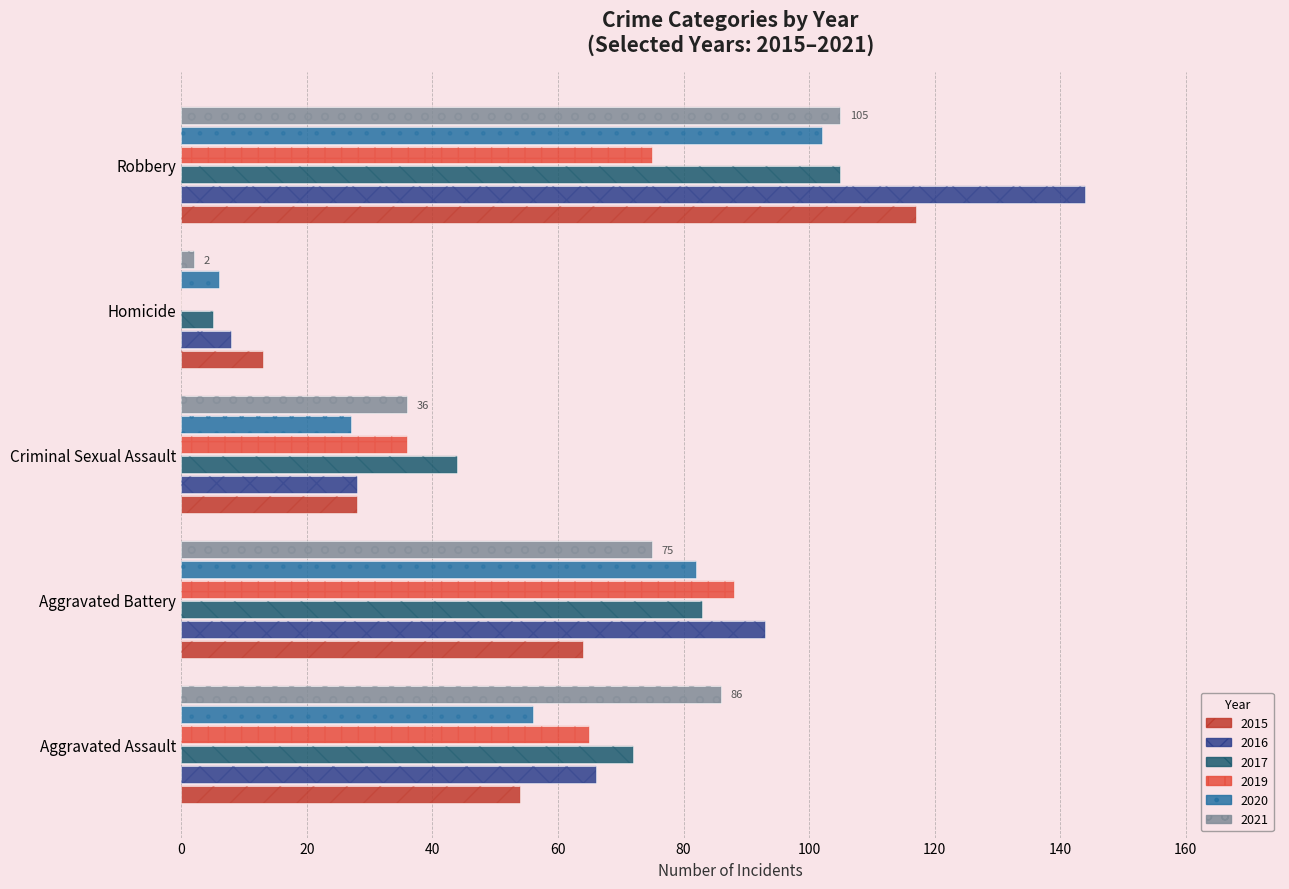

Read the 2016 value at Criminal Sexual Assault, to the nearest 5.

30